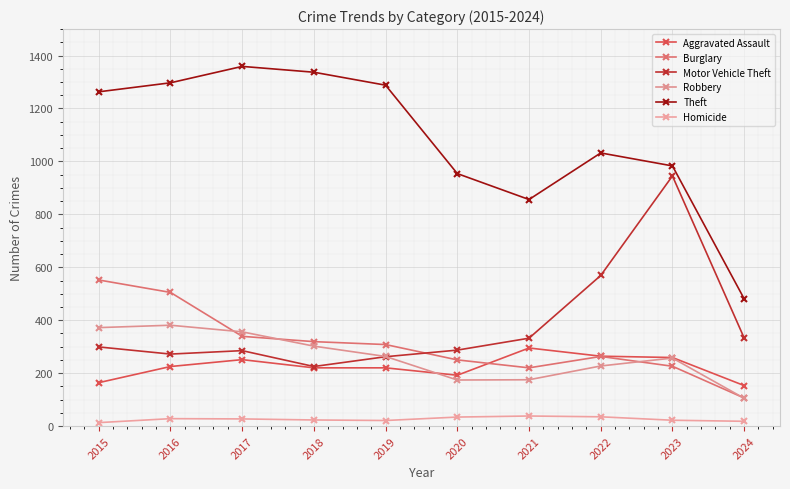

What is the spread (max minus min) of values at 2015?

1250